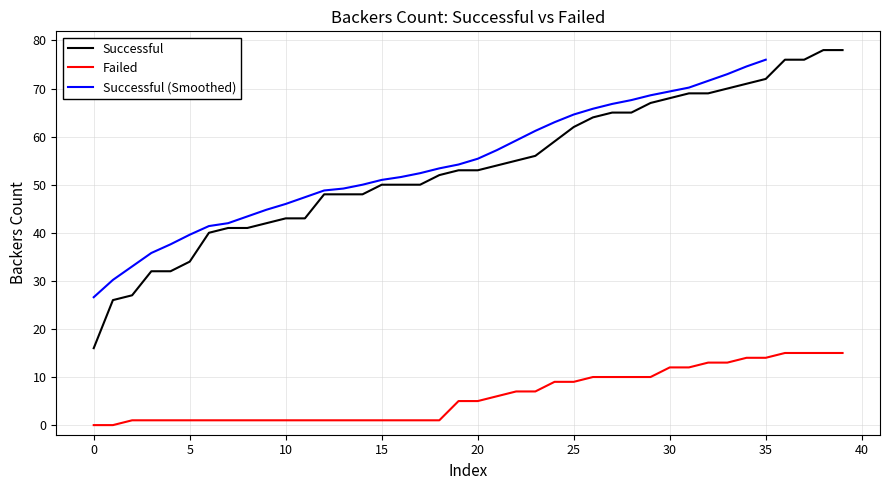

The value of Successful at 28 is 103. True or false?

False